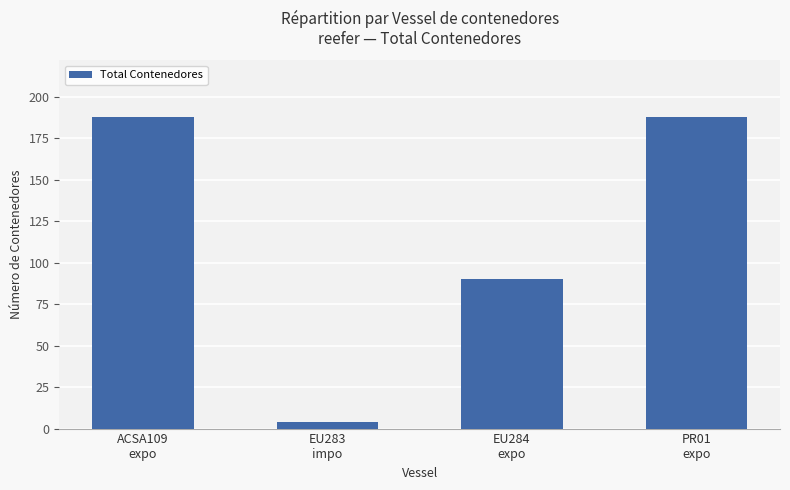

What is the label of the 2nd bar from the left?

EU283
impo